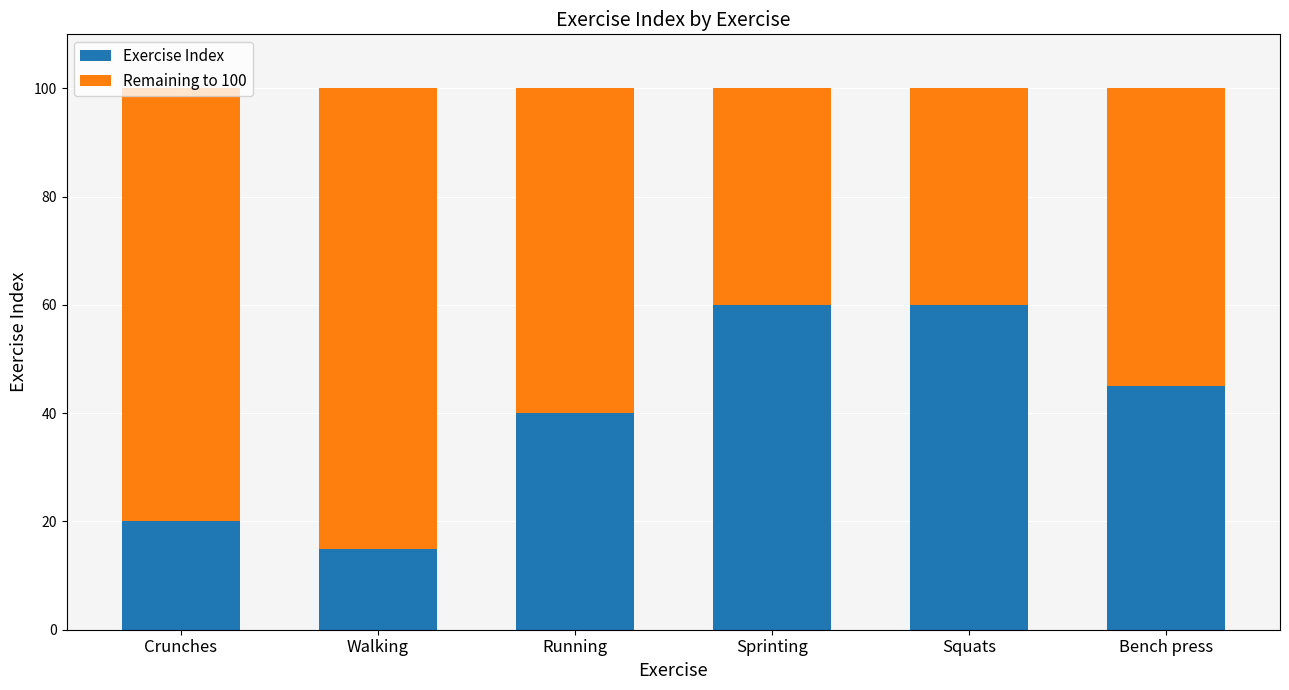

How many data points does each series have?

6